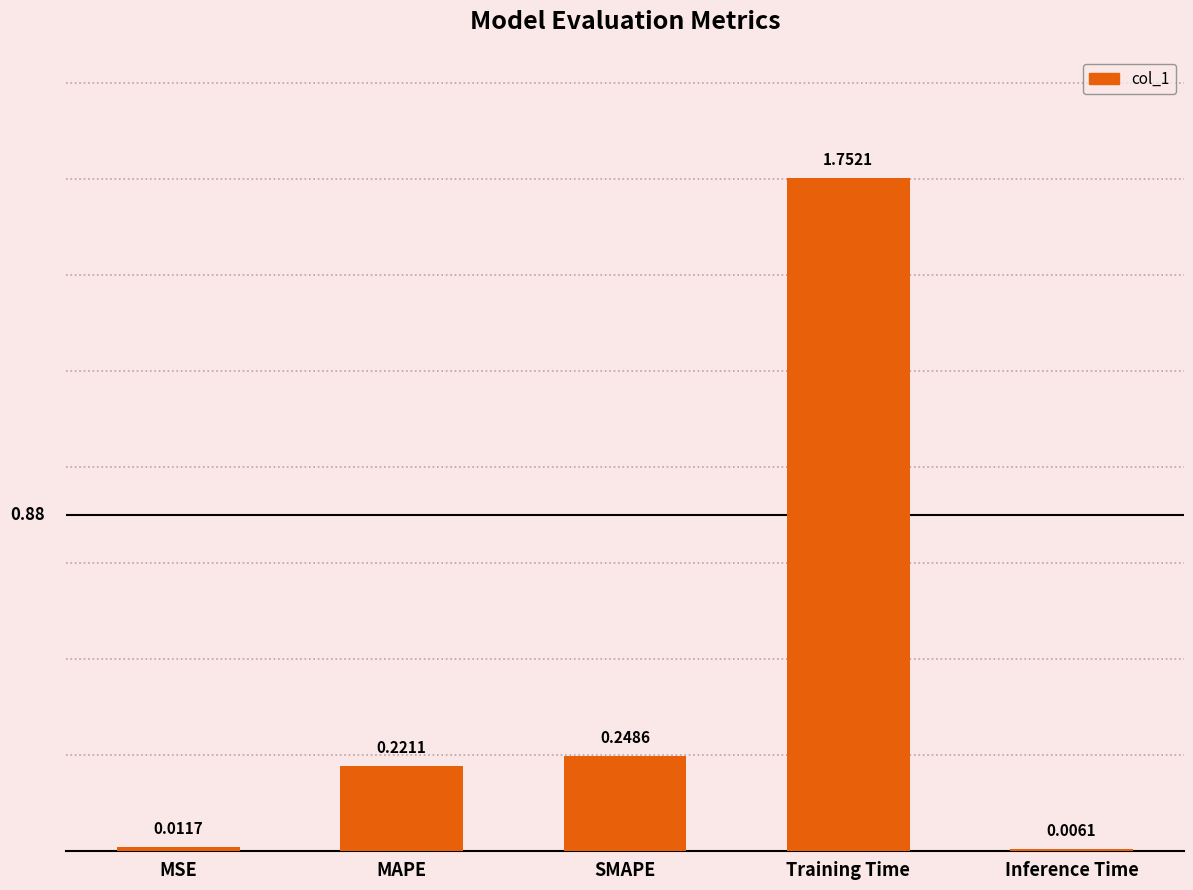

How many distinct data groups are displayed?

1